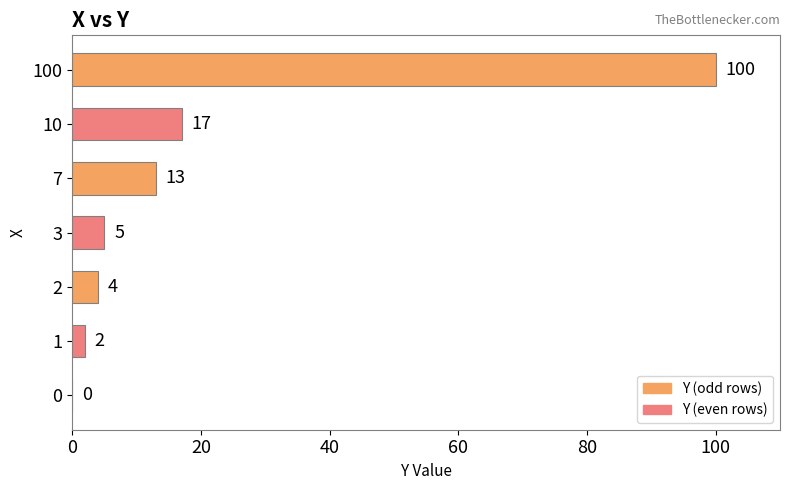

How many values are above zero?

6